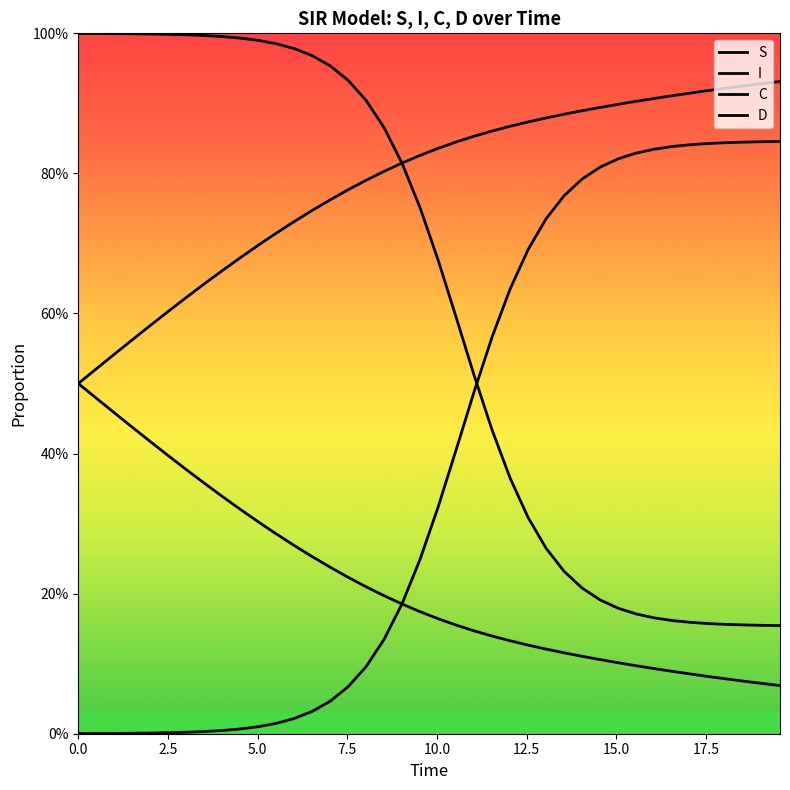

Is this an area chart (filled region under the line)?

No